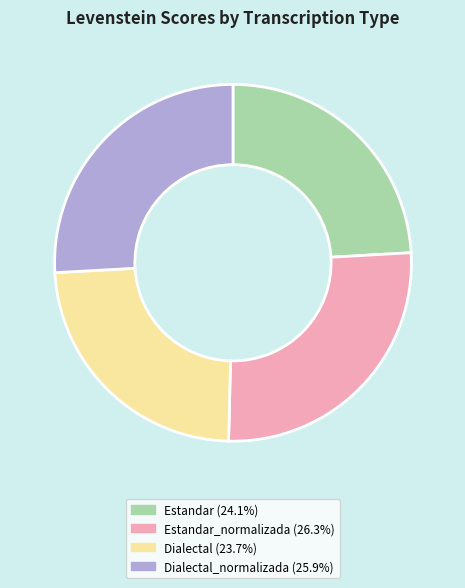

How many slices are in this pie chart?

4